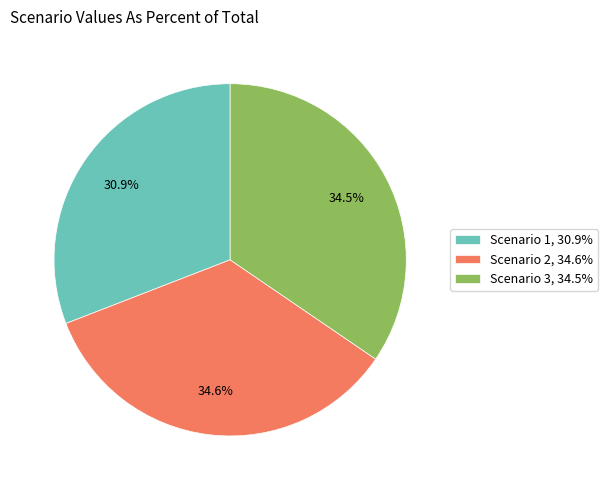

Is there any slice that represents more than half of the pie?

No